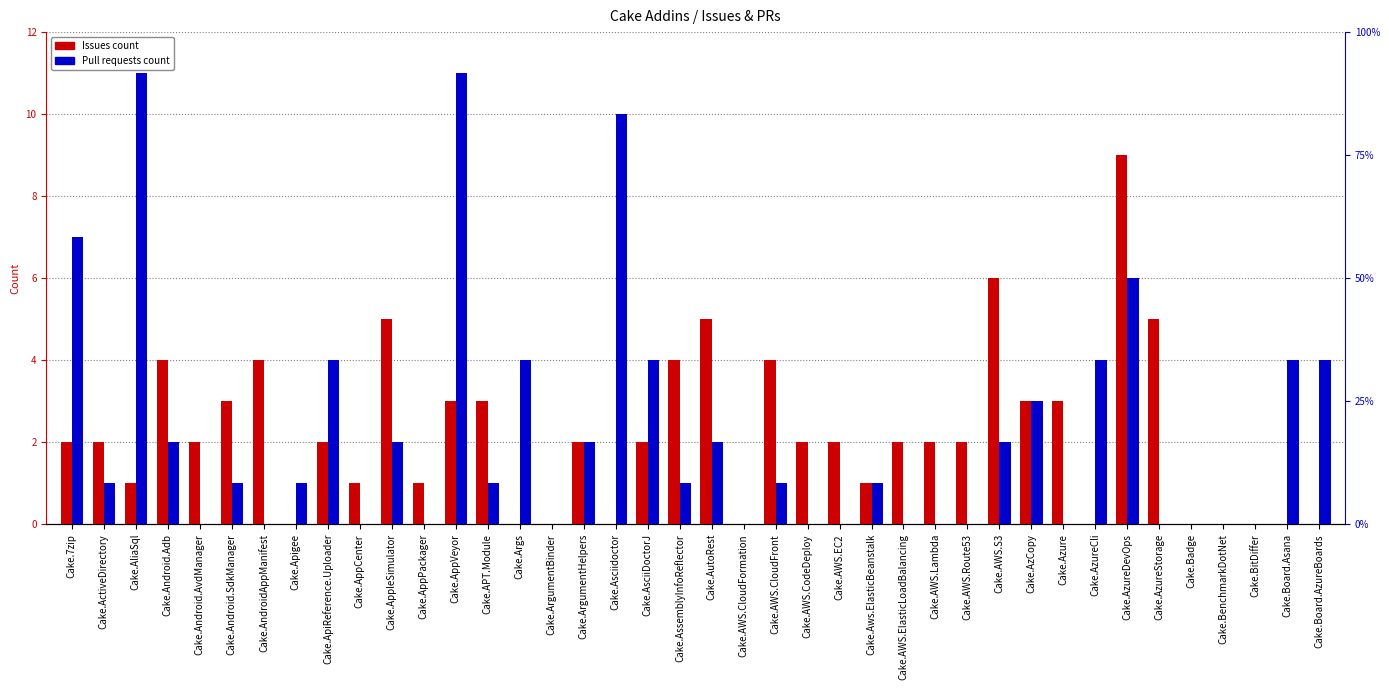

The Pull requests count series shows 1 at Cake.AzureCli. True or false?

False